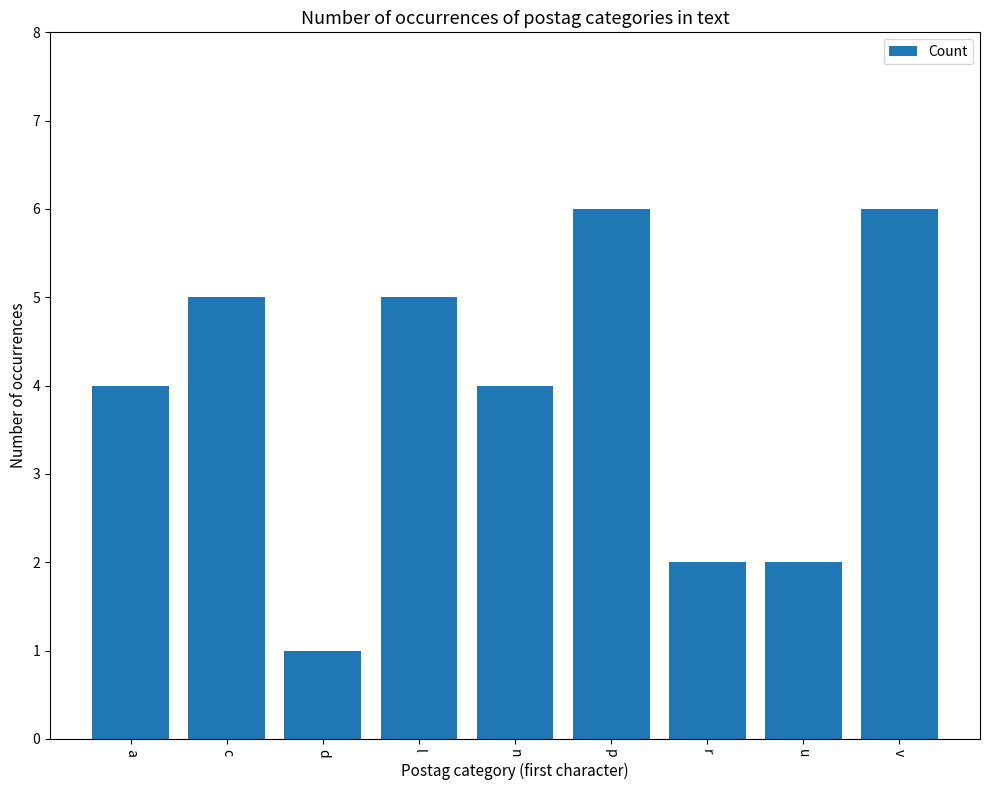

What is the greatest value displayed?

6